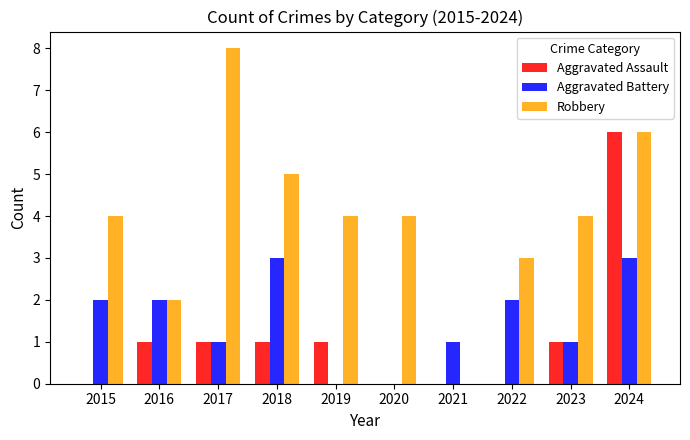

Between 2020 and 2024, which series saw the biggest shift?

Aggravated Assault